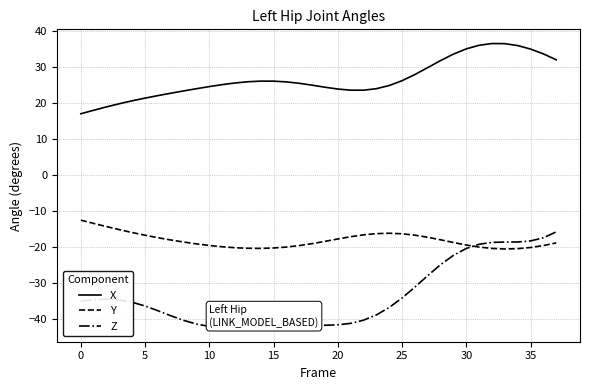

True or false: Z and X cross at least once.

False